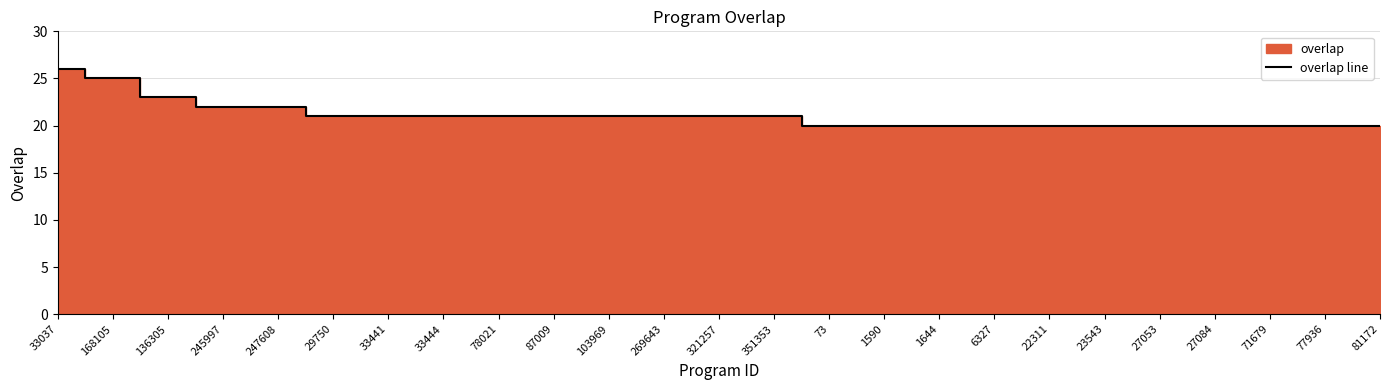

At which category does the chart reach its peak across all series?

33037